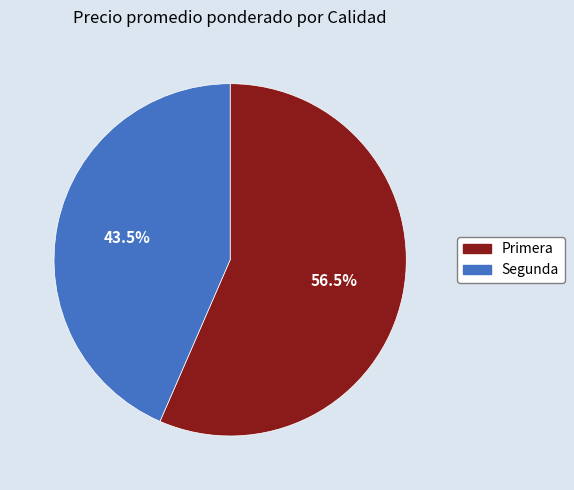

Which category has the biggest portion of the pie?

Primera